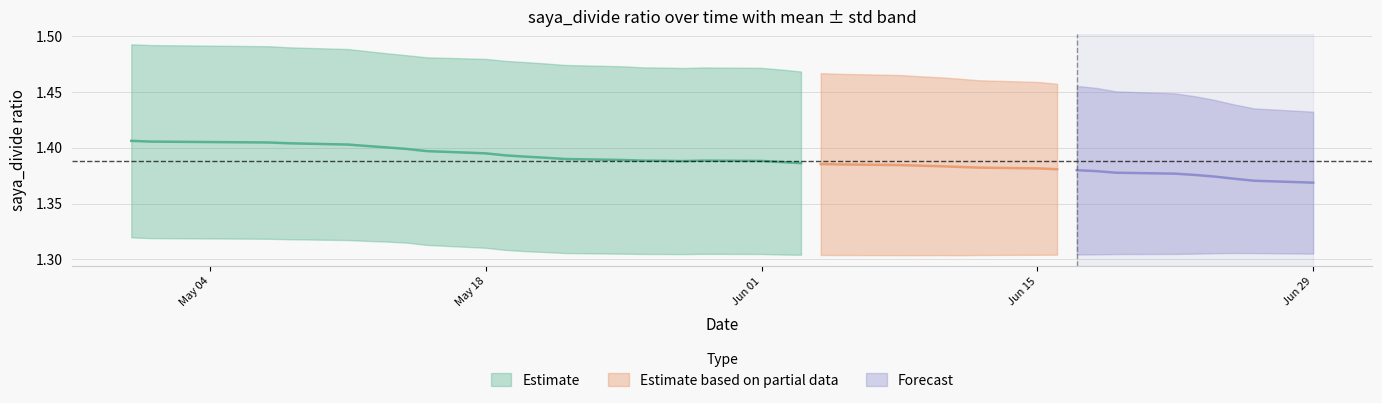

Does the chart display data point markers on the line(s)?

No